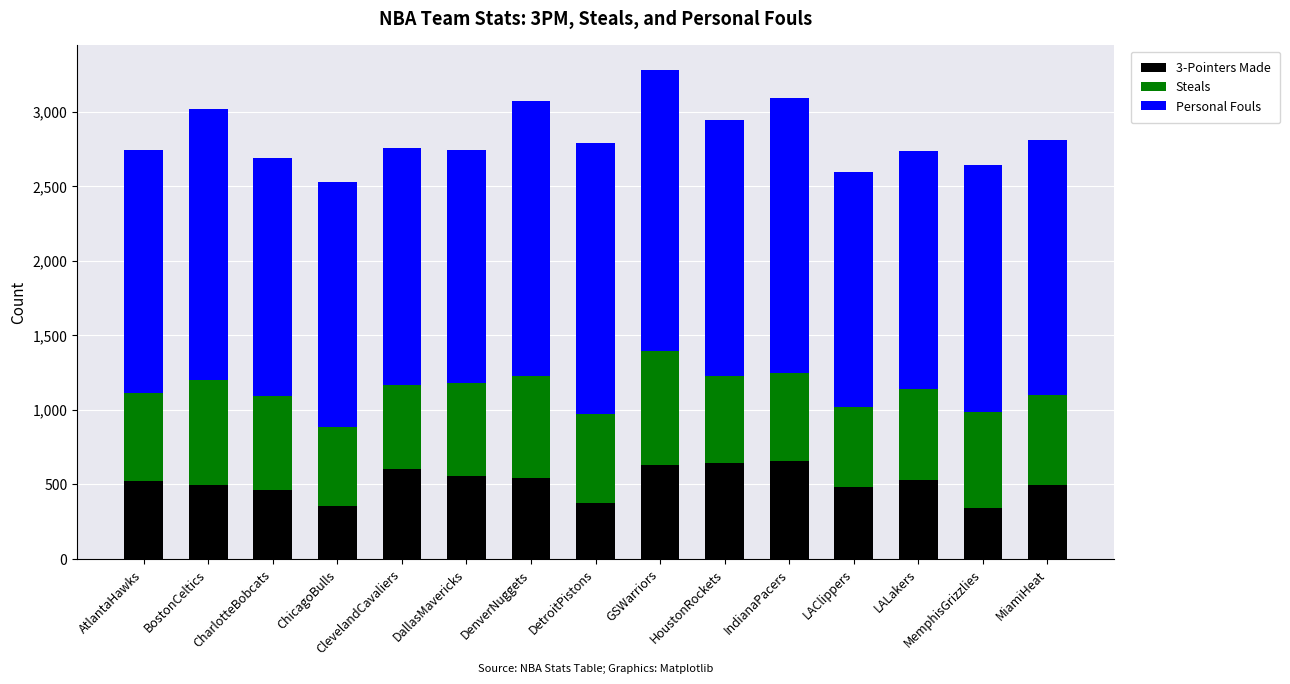

What is the total value across all series at MemphisGrizzlies?

2645